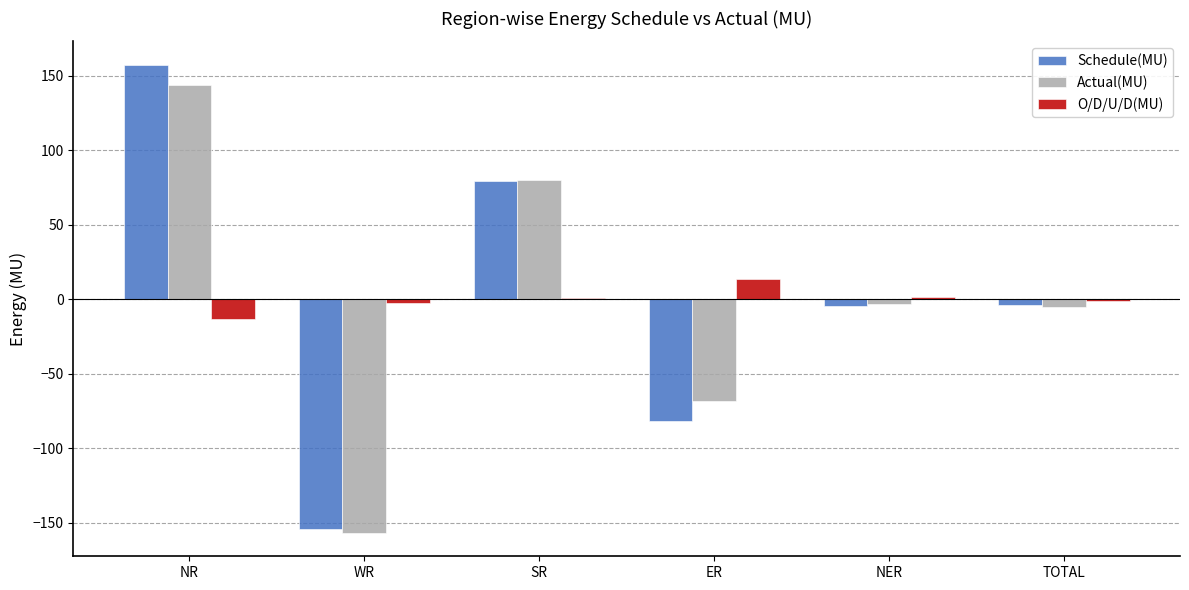

True or false: O/D/U/D(MU) has a value of 1.3 at NER.

True